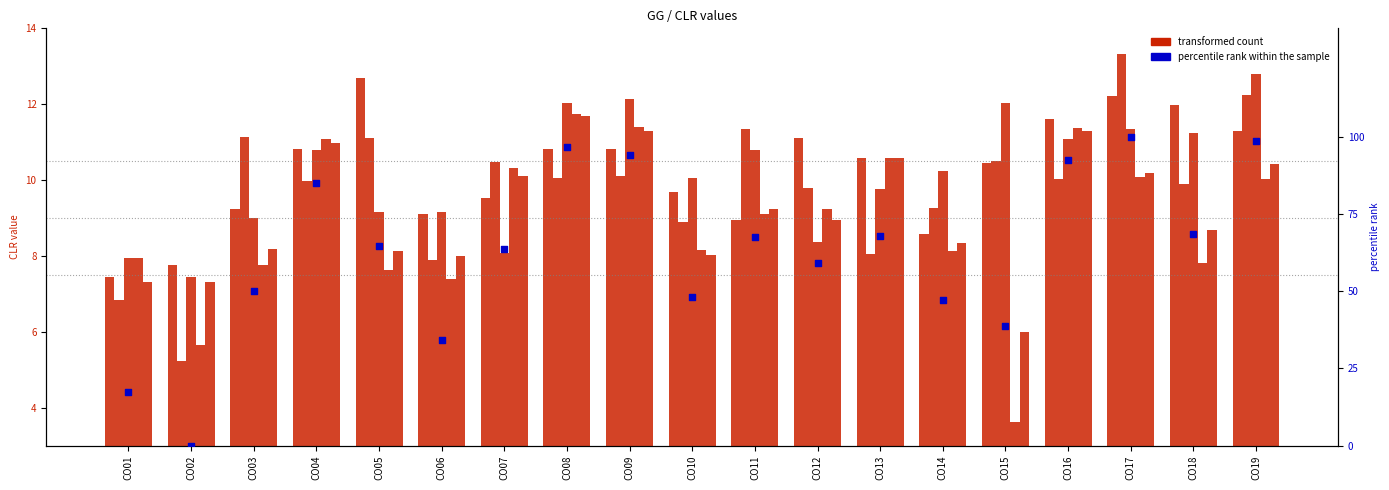

Which series contains the lowest Y value?

percentile rank within the sample